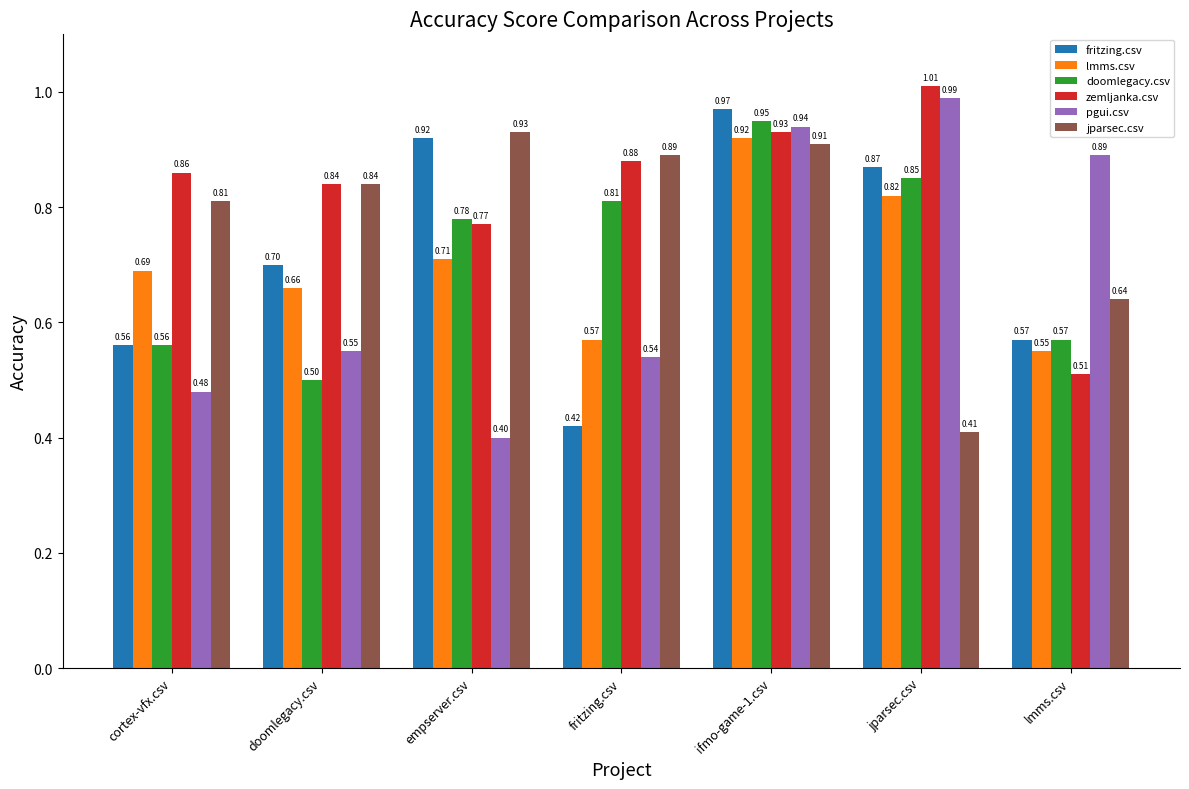

List the series in order of their peak value, highest first.

zemljanka.csv, pgui.csv, fritzing.csv, doomlegacy.csv, jparsec.csv, lmms.csv